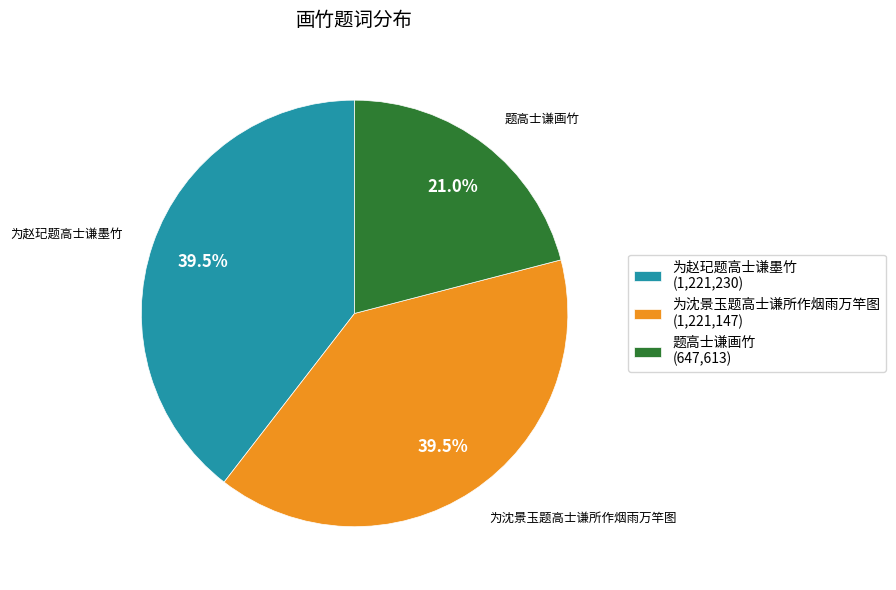

Is the sum of 为赵玘题高士谦墨竹 and 题高士谦画竹 greater than half?

Yes